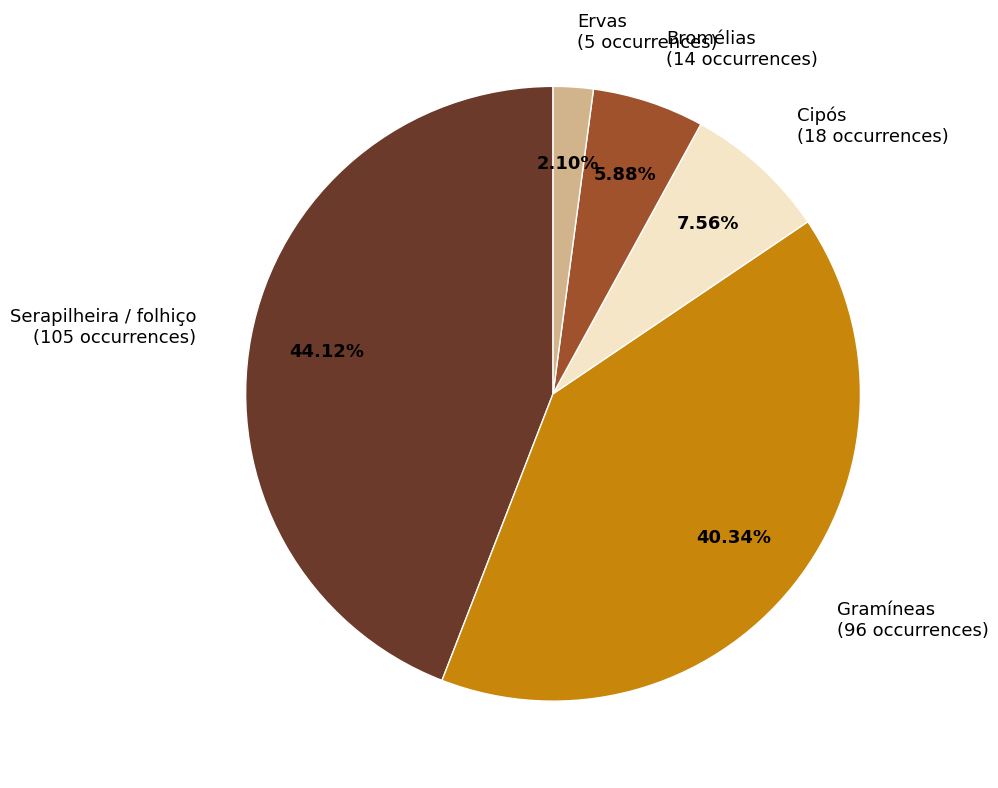

Is the sum of Gramíneas and Bromélias greater than half?

No